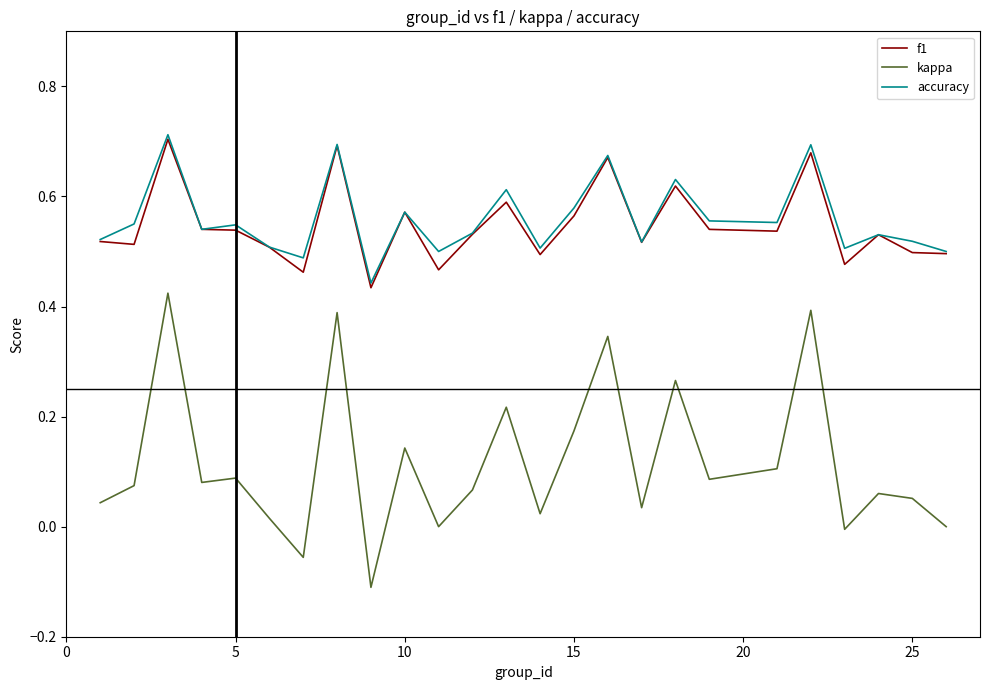

True or false: f1 and kappa cross at least once.

False